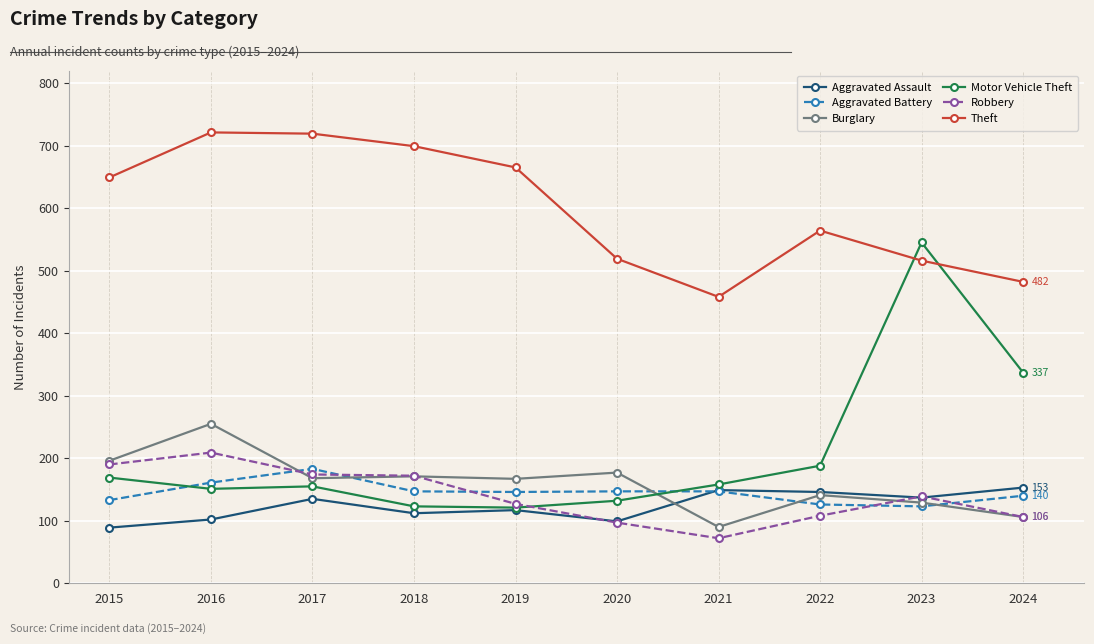

How many data points does each series have?

10